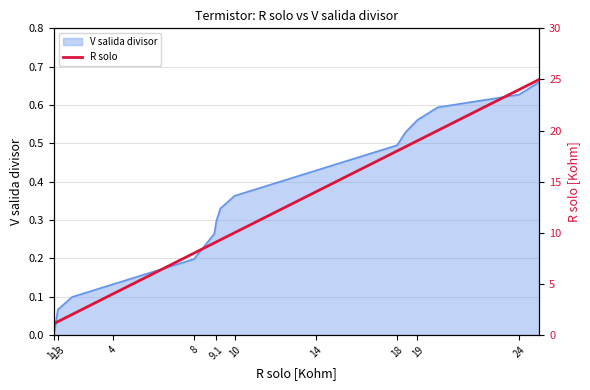

At which label does V salida divisor reach its minimum?

1.1